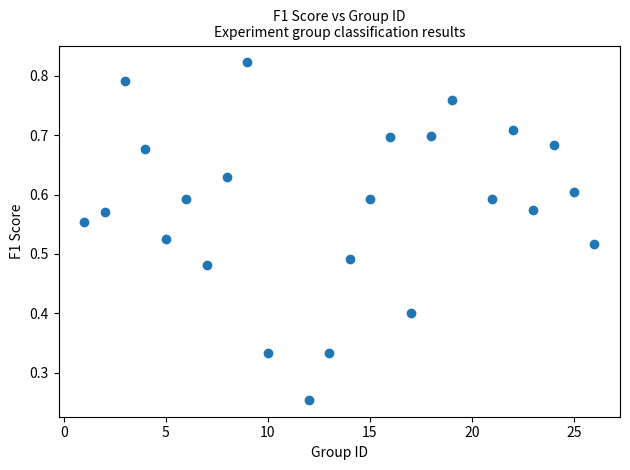

What is the range of X values (max minus min)?

25.0